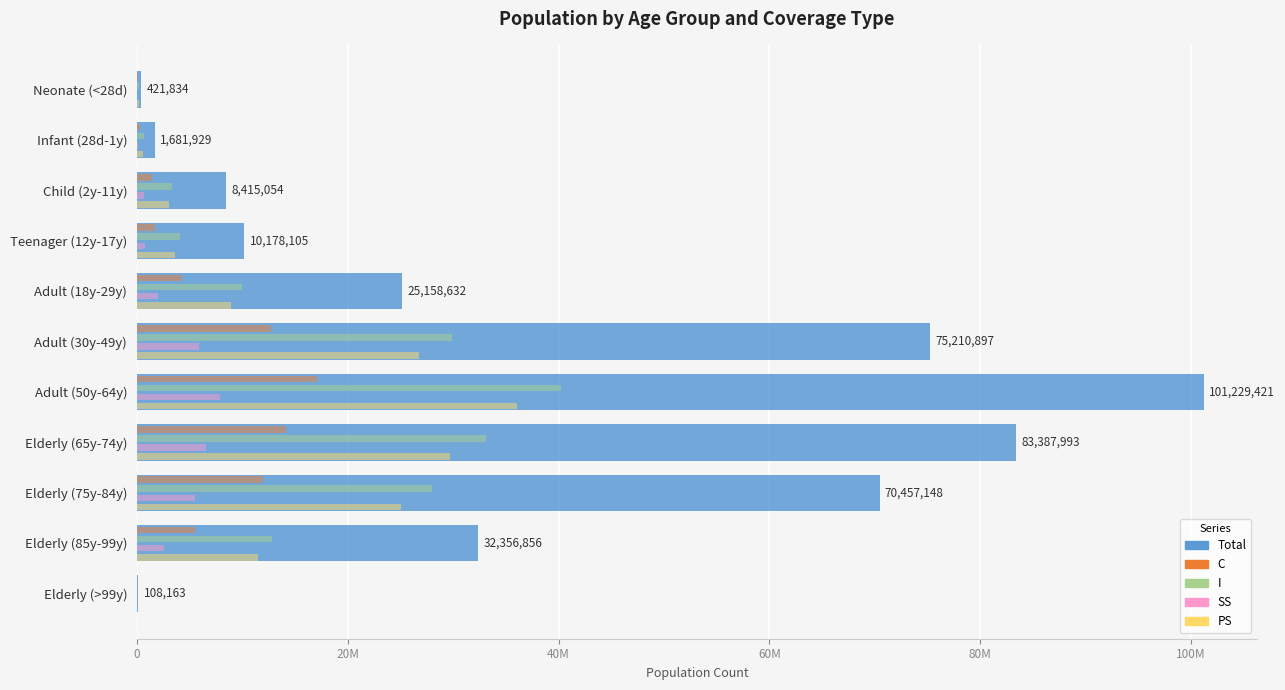

What are all the series names shown in the legend?

Total, C, I, SS, PS